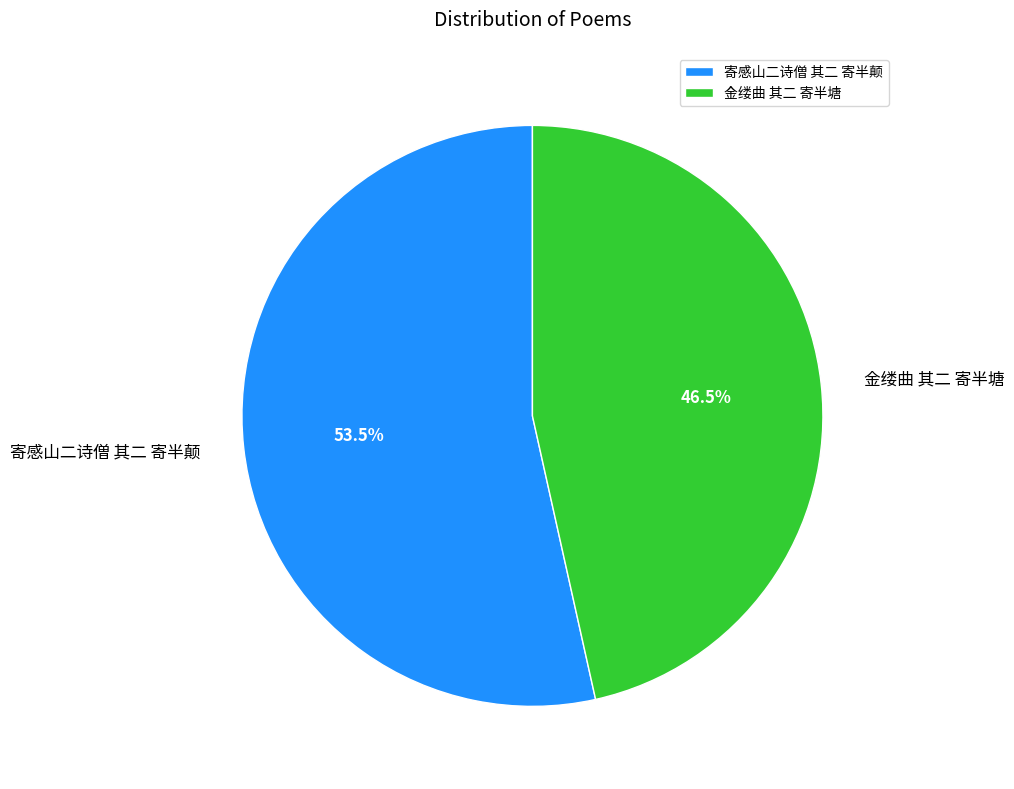

Is there any slice that represents more than half of the pie?

Yes